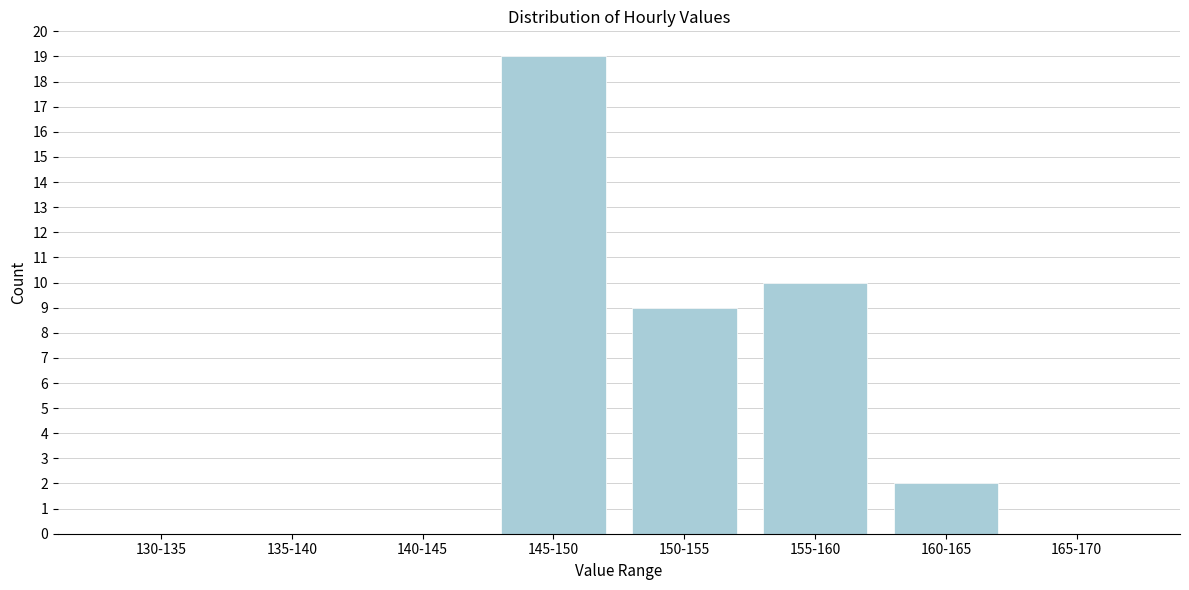

Reading left to right, extract all data points from this chart.

130-135=0	135-140=0	140-145=0	145-150=19	150-155=9	155-160=10	160-165=2	165-170=0